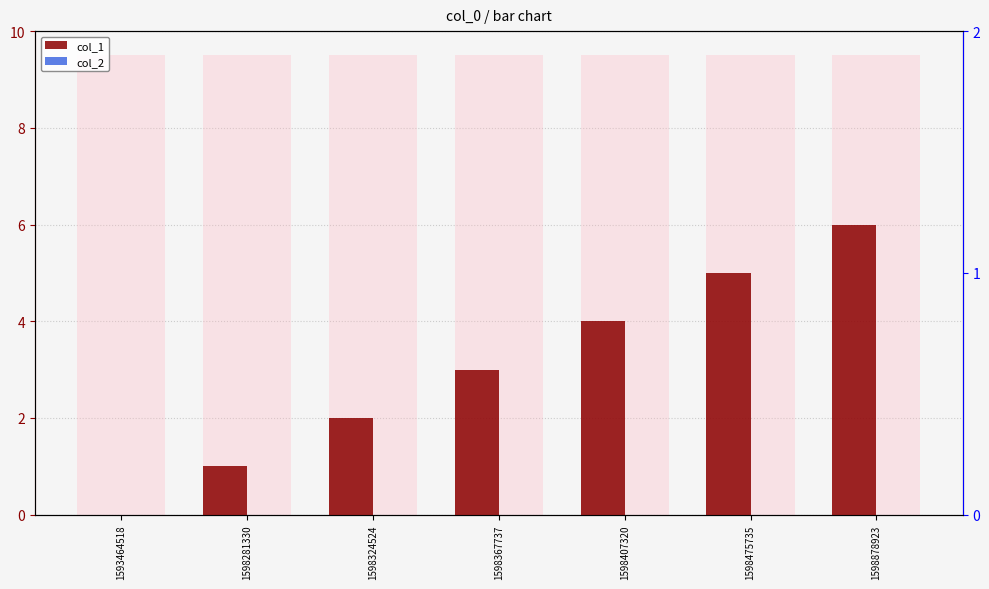

What are all the series names shown in the legend?

col_1, col_2